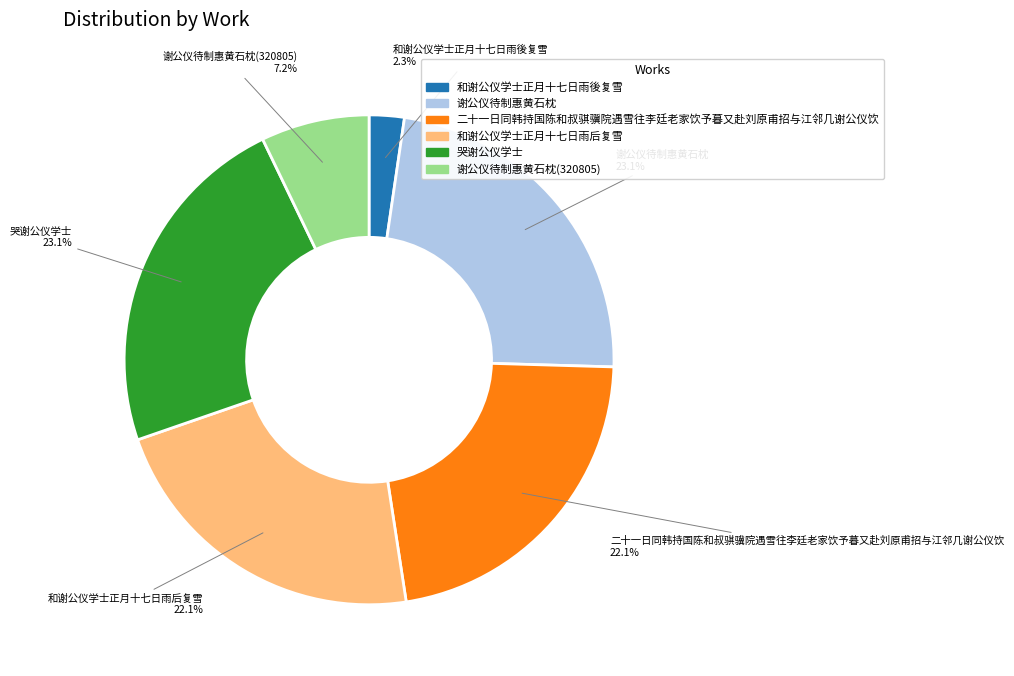

Is there any slice that represents more than half of the pie?

No